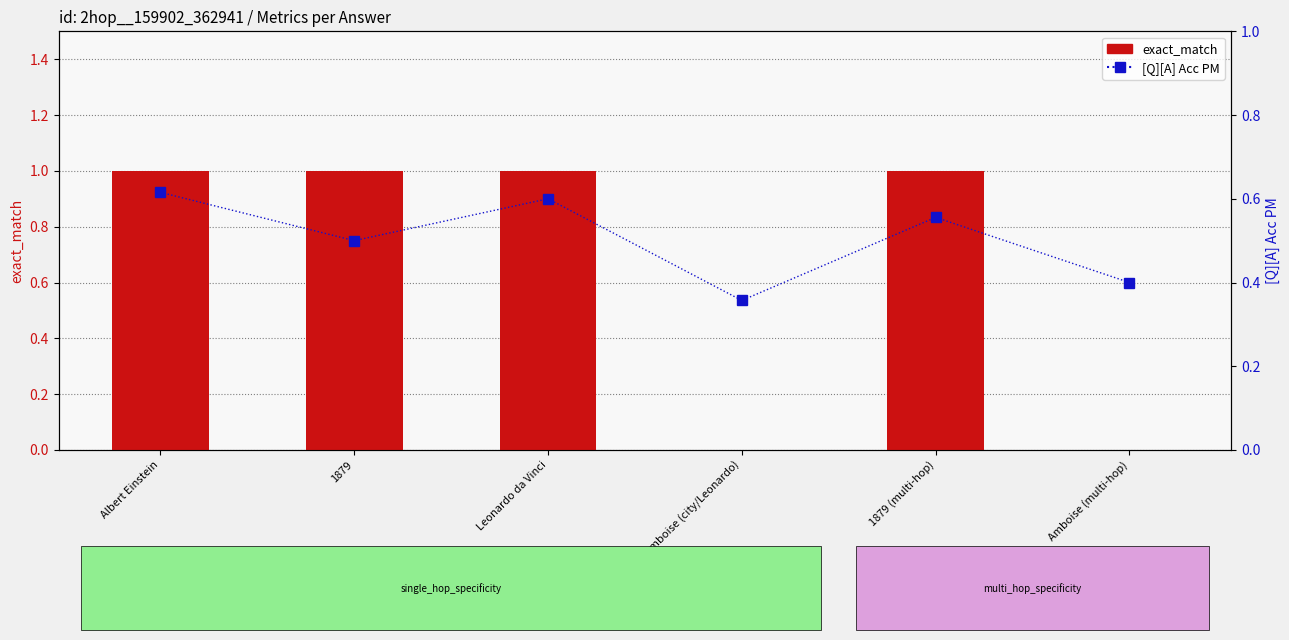

At which label does exact_match reach its peak?

Albert Einstein